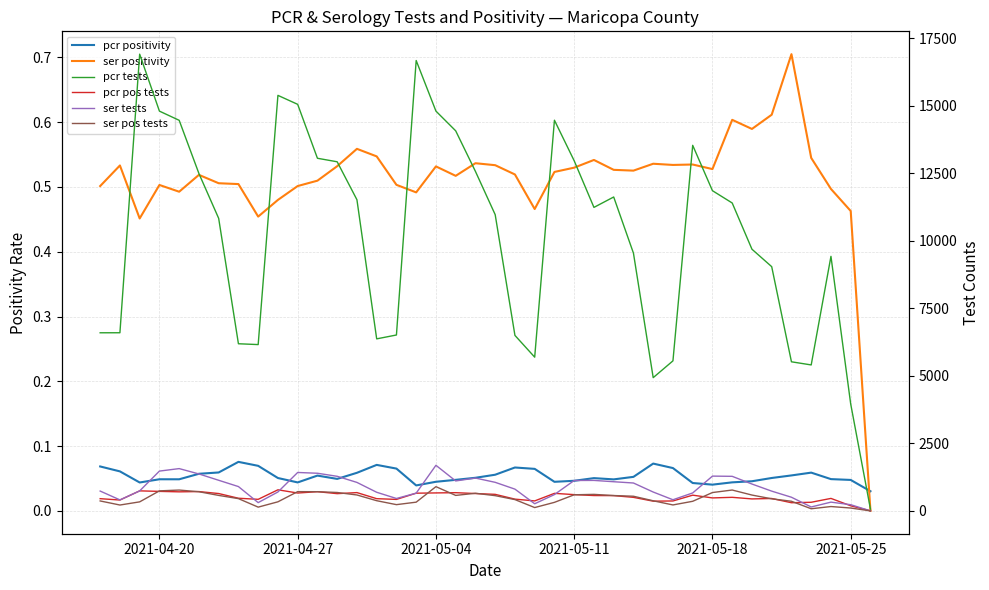

The pcr tests series shows 15047.0 at 2021-04-27. True or false?

True